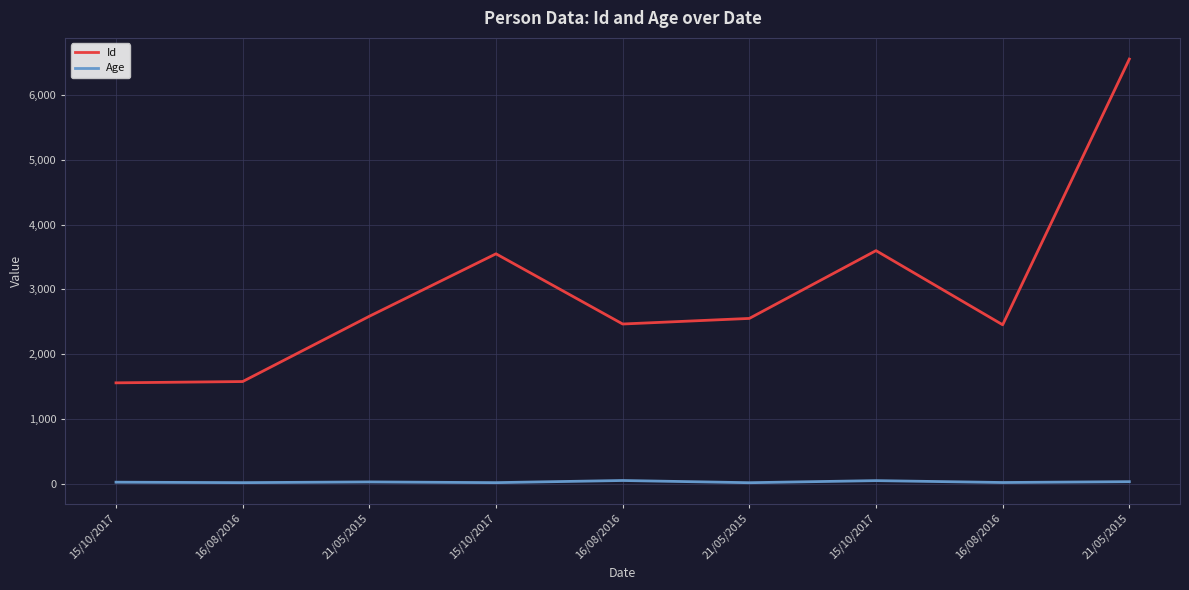

In Id, how many points are lower than both neighbors (excluding endpoints)?

2